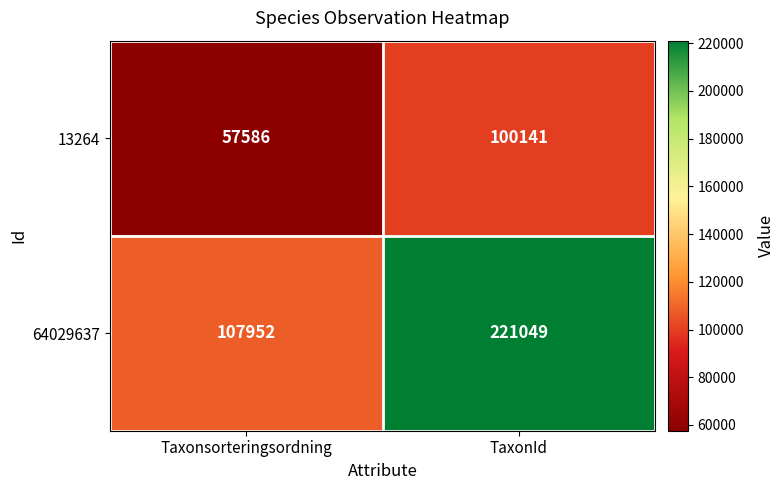

True or false: 13264 has a value of 100141 at TaxonId.

True